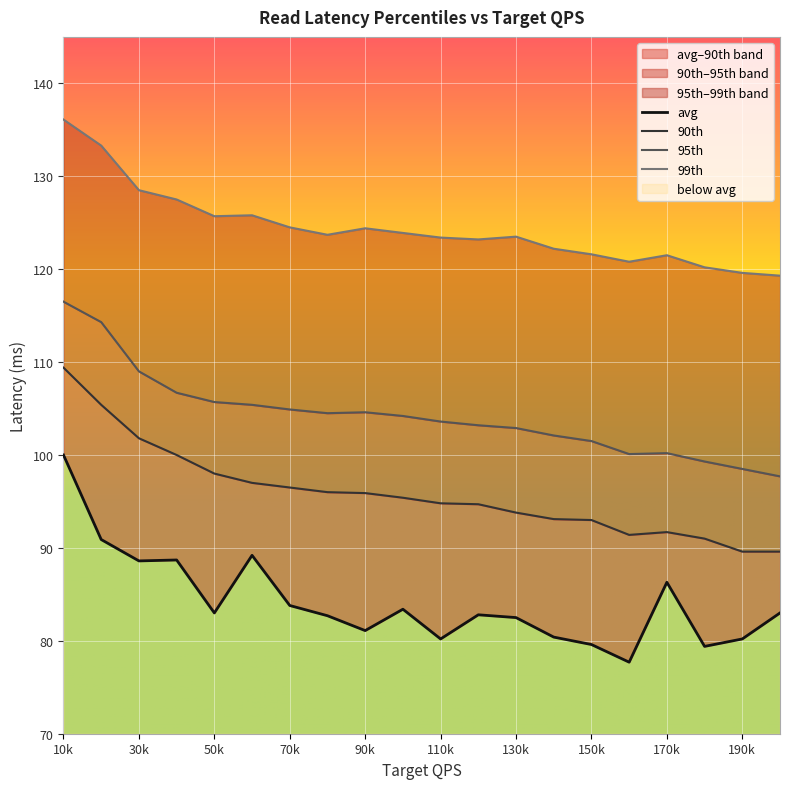

The value of 99th at 10k is 136.1. True or false?

True